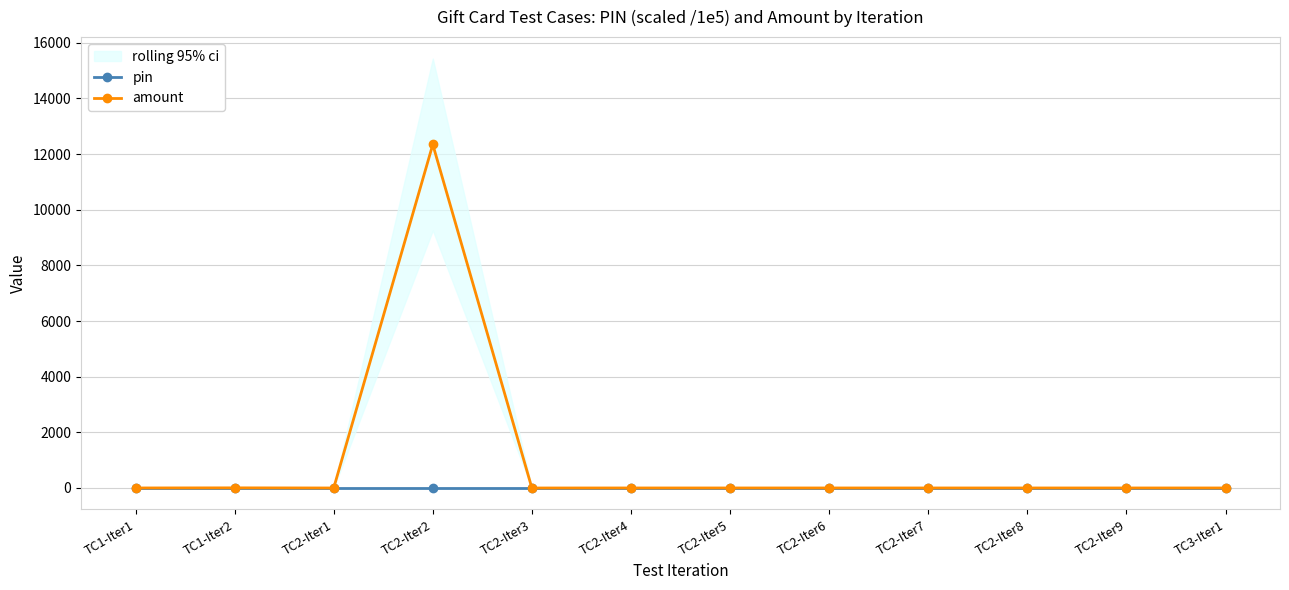

Where is the first local maximum for amount?

TC1-Iter2